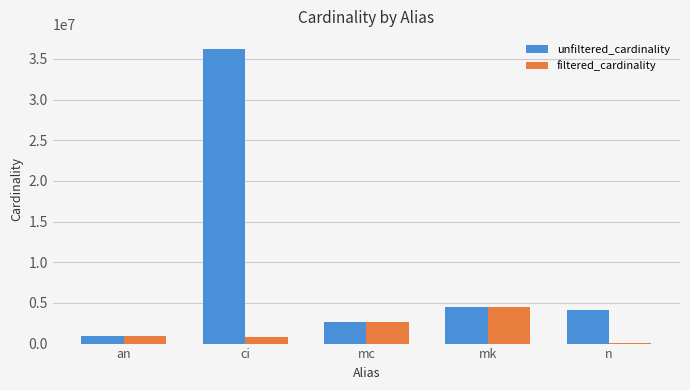

What value does the unfiltered_cardinality series have at n?

4167491